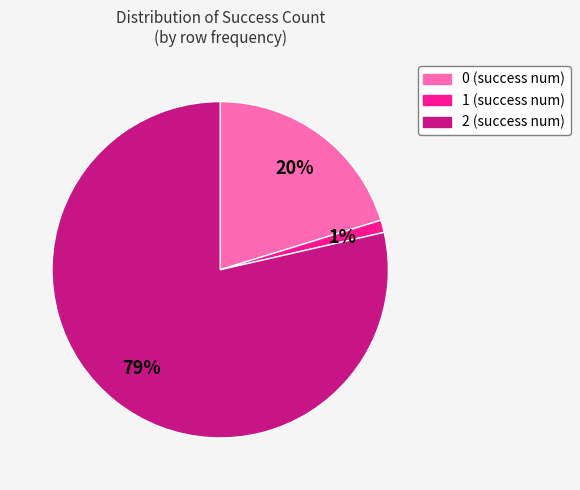

To the nearest percent, what is the difference between the 0 and 1 slice percentages?

19%